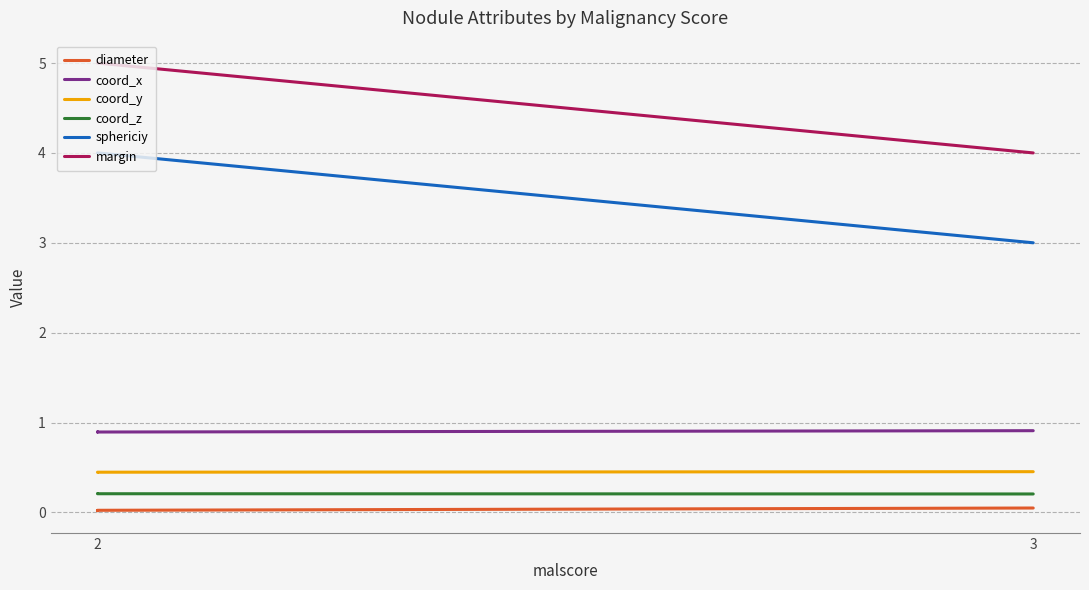

Rank the series by their maximum value, from highest to lowest.

margin, sphericiy, coord_x, coord_y, coord_z, diameter